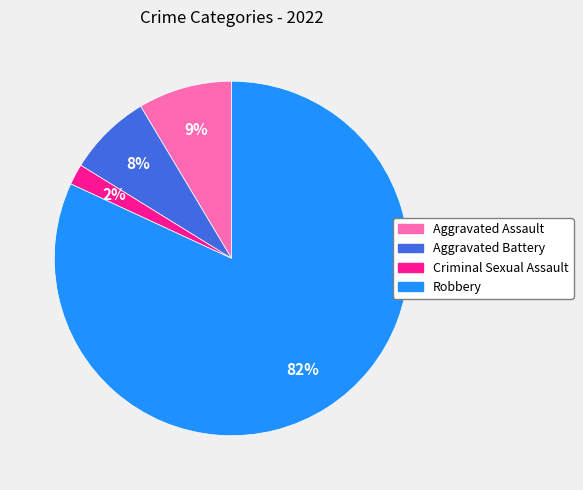

Does Robbery represent more than half of the total?

Yes